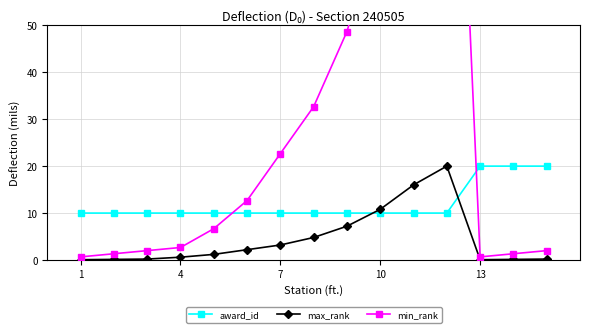

After their last crossing, which series has the higher values: award_id or max_rank?

award_id